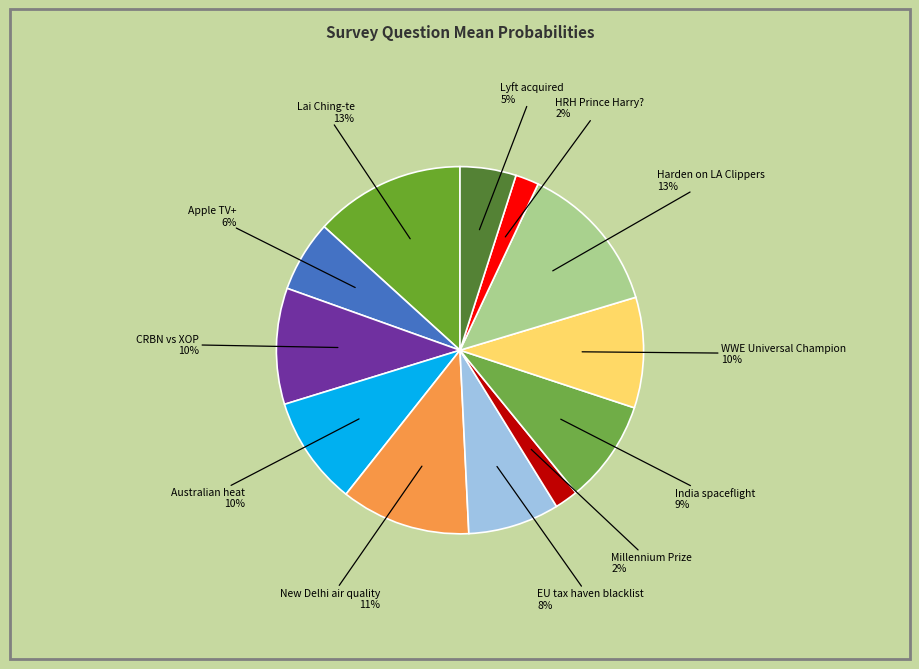

True or false: Millennium Prize accounts for 2% of the total.

True